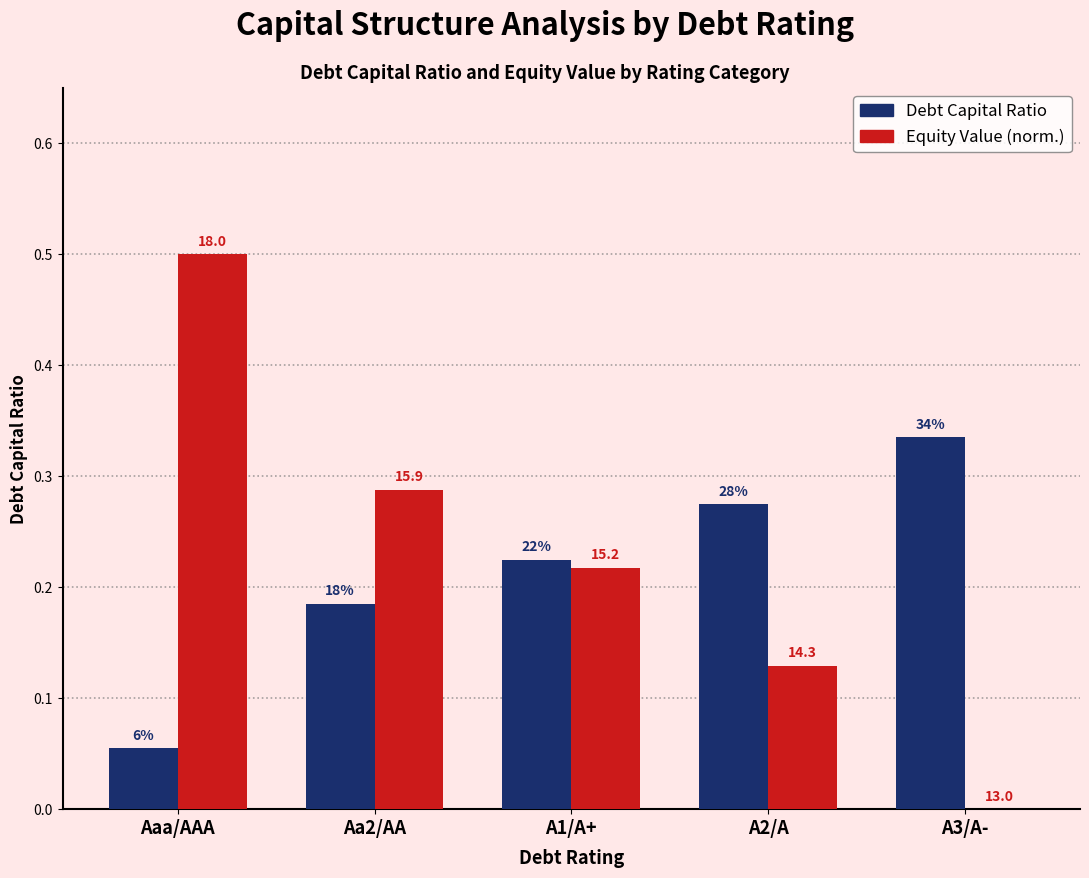

True or false: Debt Capital Ratio has a value of 0.1 at Aaa/AAA.

False